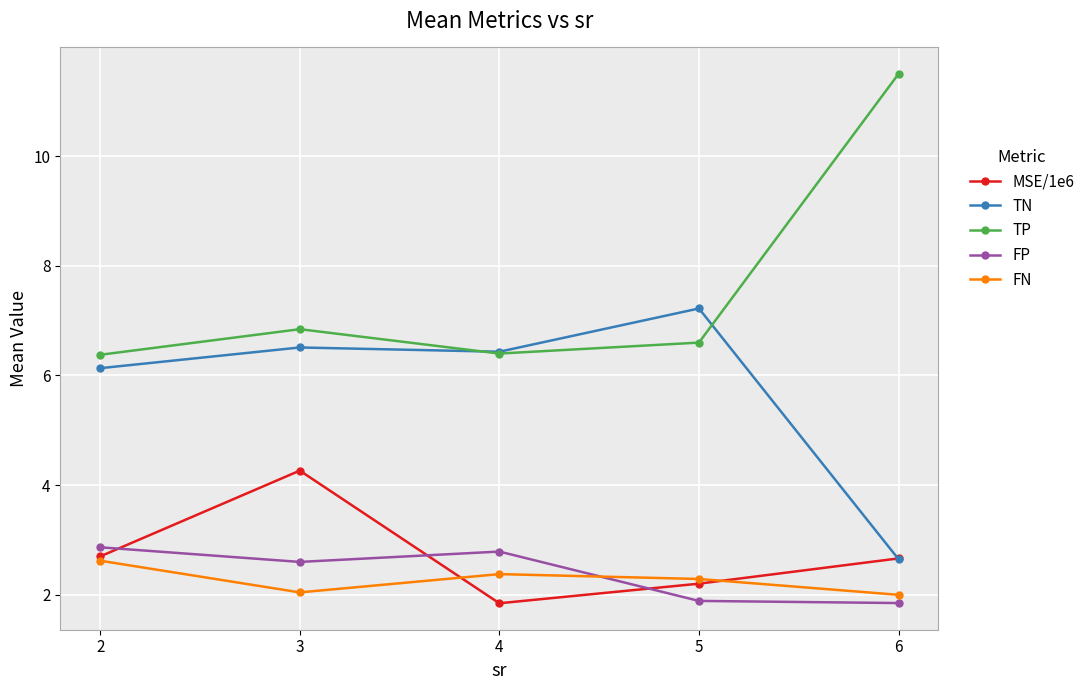

The value of FP at 4 is 5.0. True or false?

False